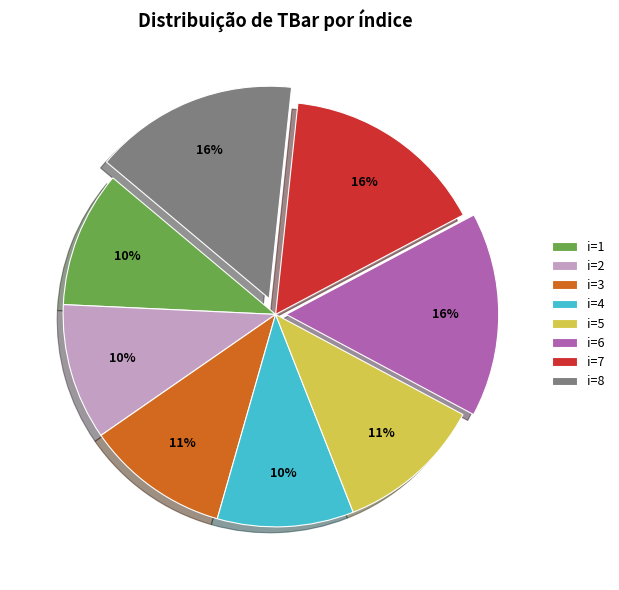

To the nearest percent, what is the average slice percentage?

12%